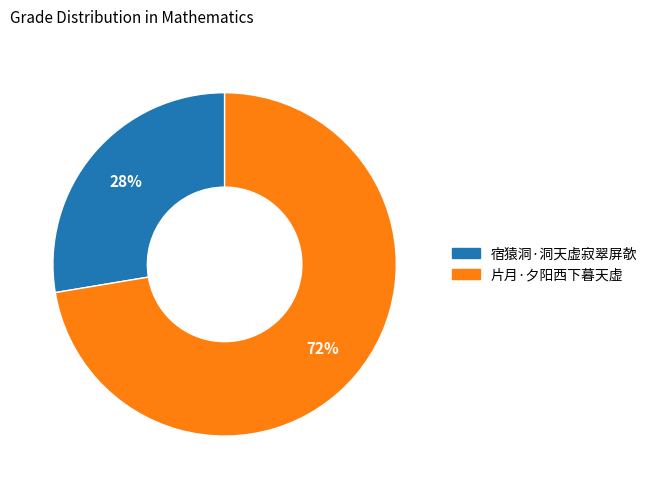

To the nearest percent, what percentage of the pie is 宿猿洞·洞天虚寂翠屏欹?

28%